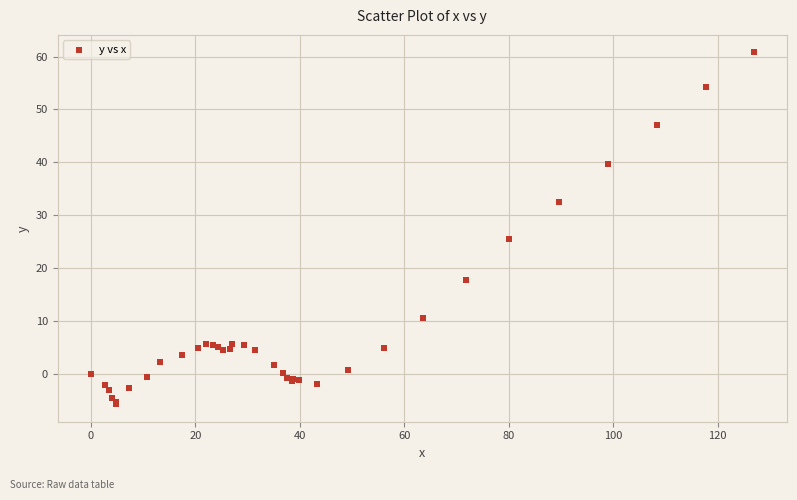

What Y value in the scatter plot is closest to 27?

25.4